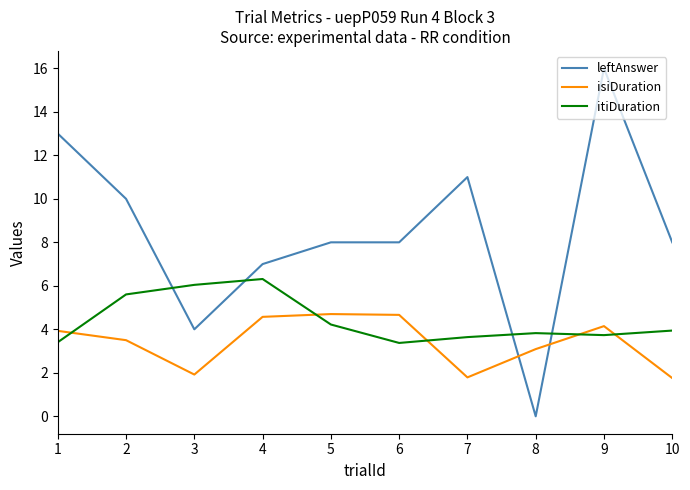

Is it true that leftAnswer equals -5.9 at 8?

False